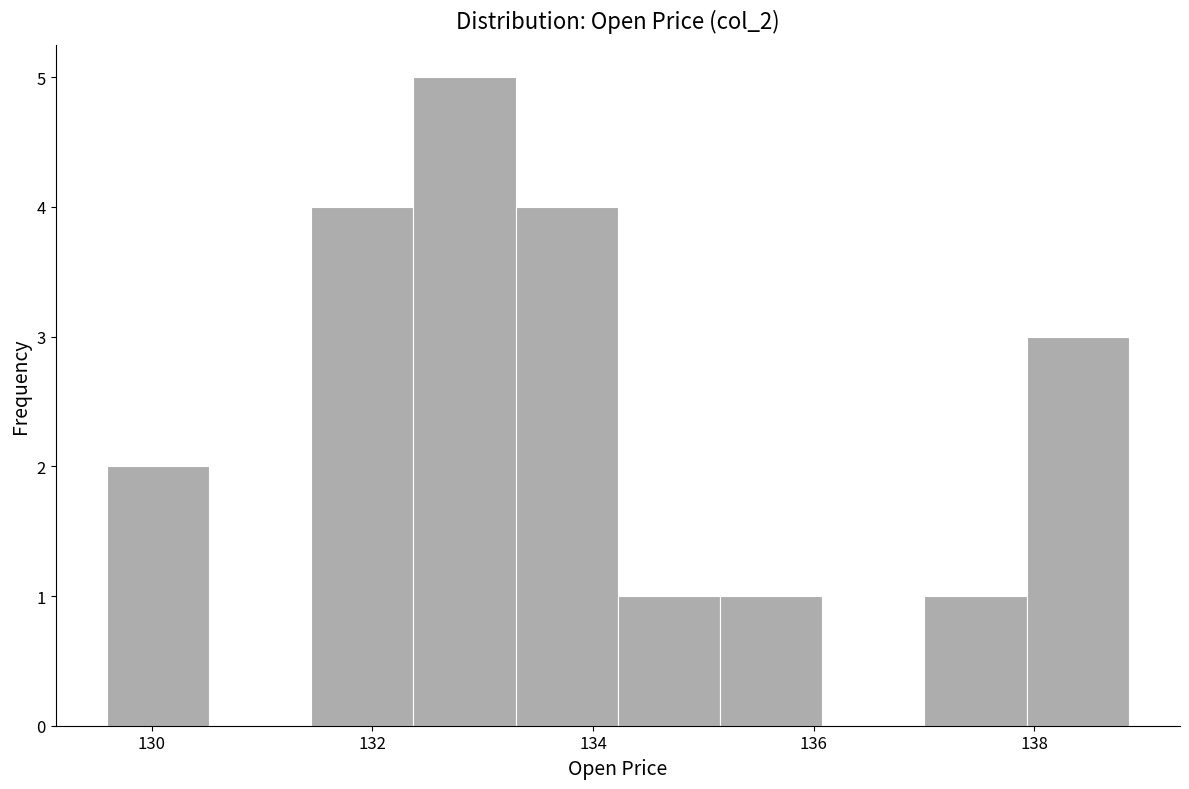

Reading left to right, list every bar in this chart as the range it spans on the x-axis followed by its height. Neither the bar edges nor the heights are printed on the chart, so give them approximately, as read against the axes.

129.6 to 130.6: 2
130.6 to 131.4: 0
131.4 to 132.4: 4
132.4 to 133.2: 5
133.2 to 134.2: 4
134.2 to 135.2: 1
135.2 to 136.0: 1
136.0 to 137.0: 0
137.0 to 138.0: 1
138.0 to 138.8: 3